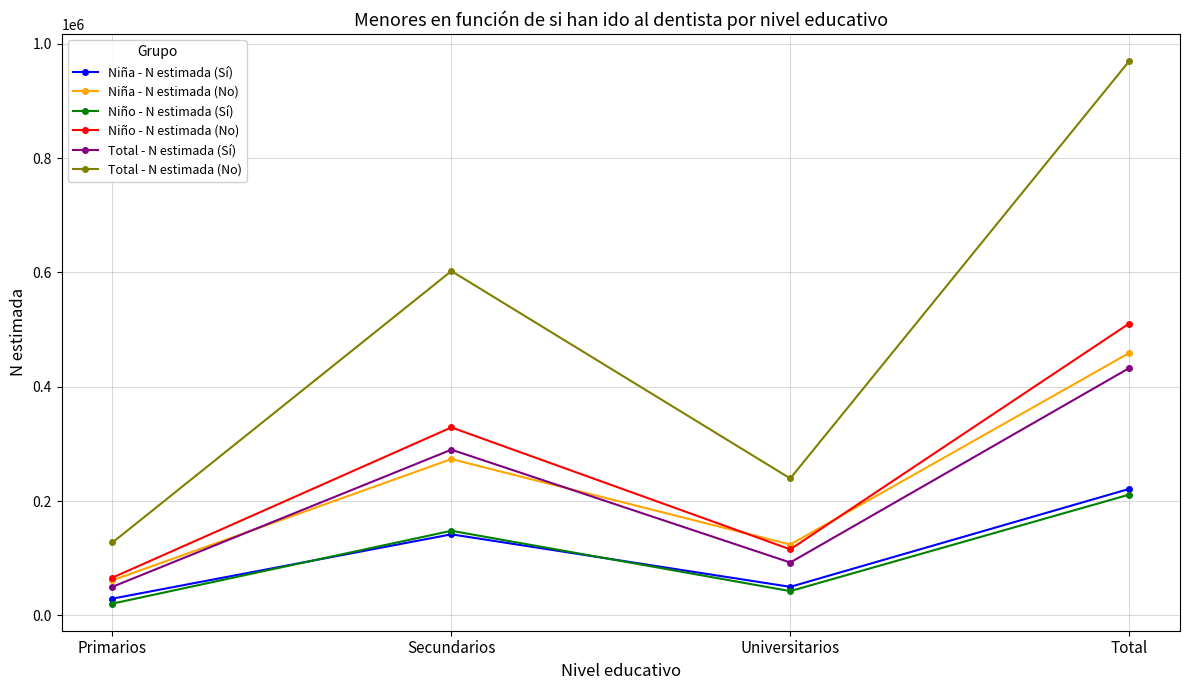

What is the difference between the second highest and second lowest values in the Niño - N estimada (Sí) series?

105536